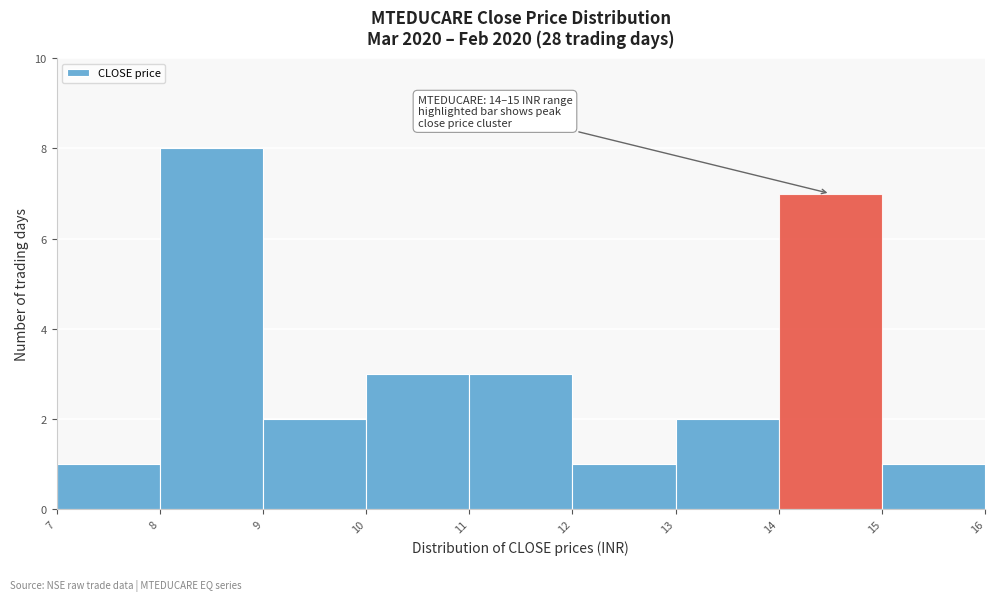

Over which range of the x-axis is the bar tallest?

8 to 9